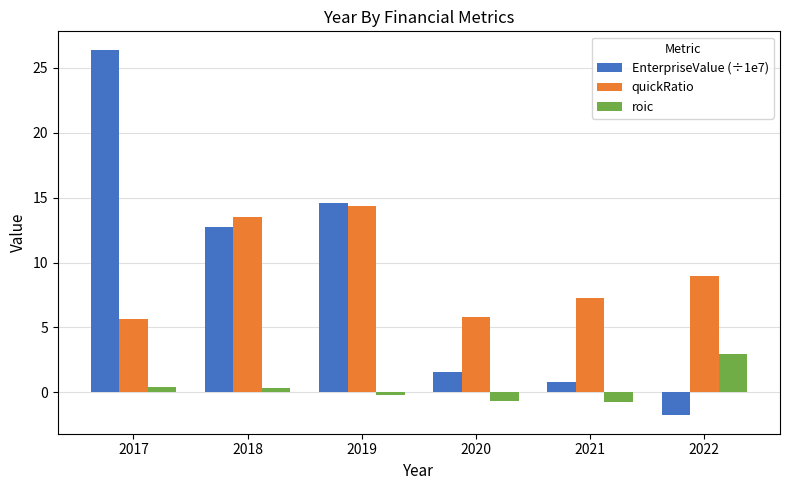

At how many categories does at least one series exceed 7?

5